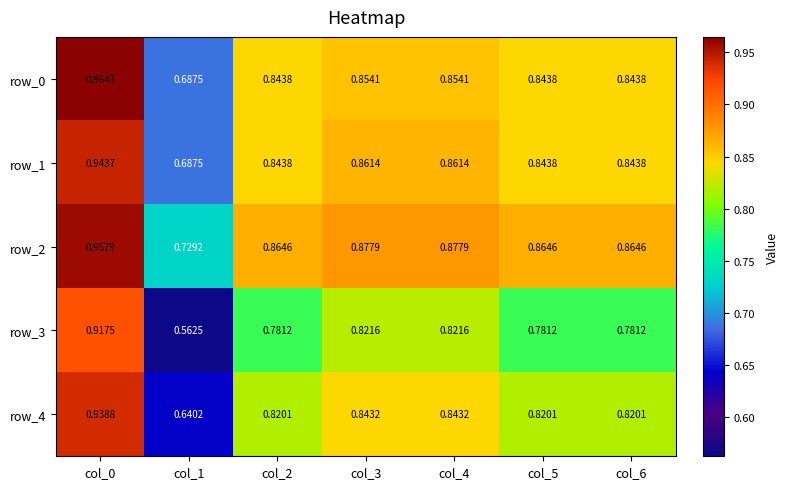

Is the value of row_2 at col_0 greater than the value of row_3 at col_6?

Yes